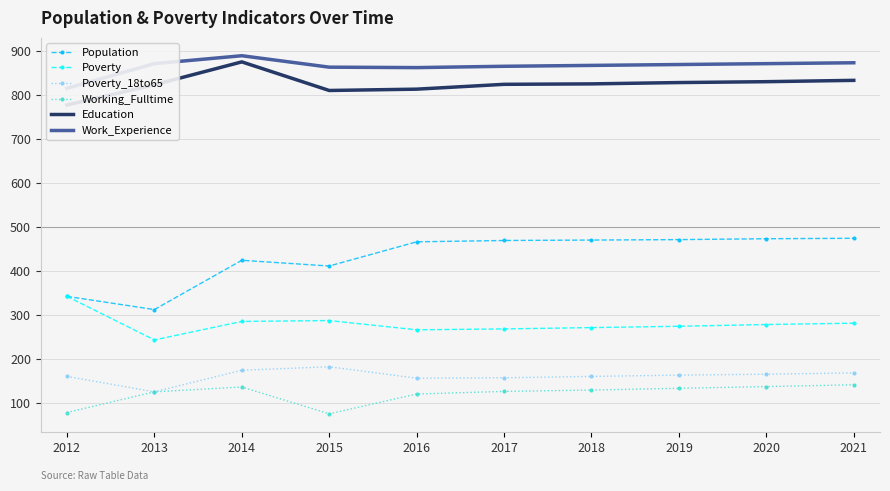

True or false: Working_Fulltime has more than 2 points higher than both neighbors.

False